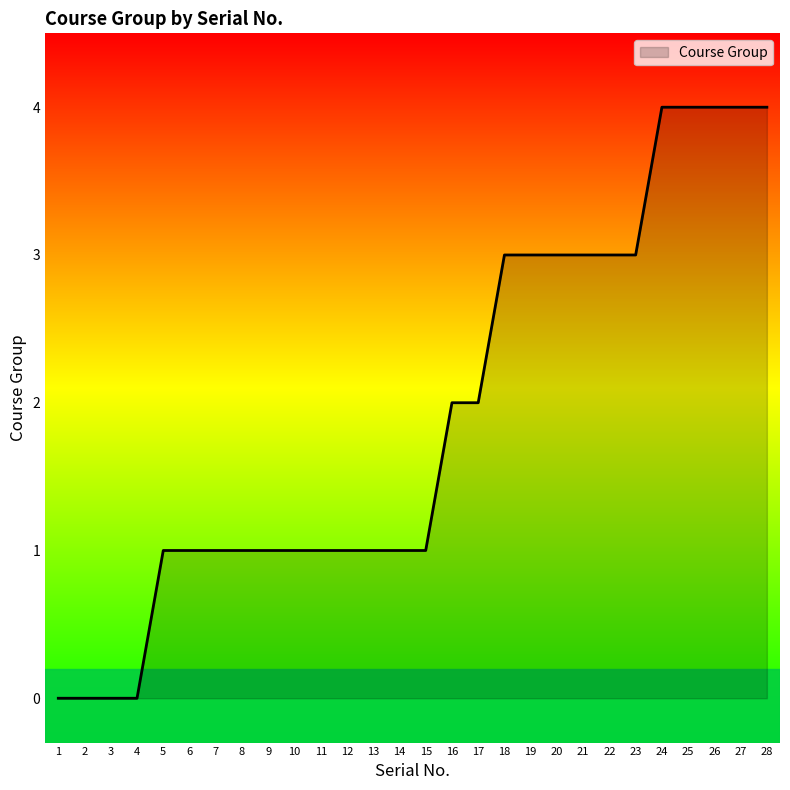

What is the change in value from 7 to 21?

+2